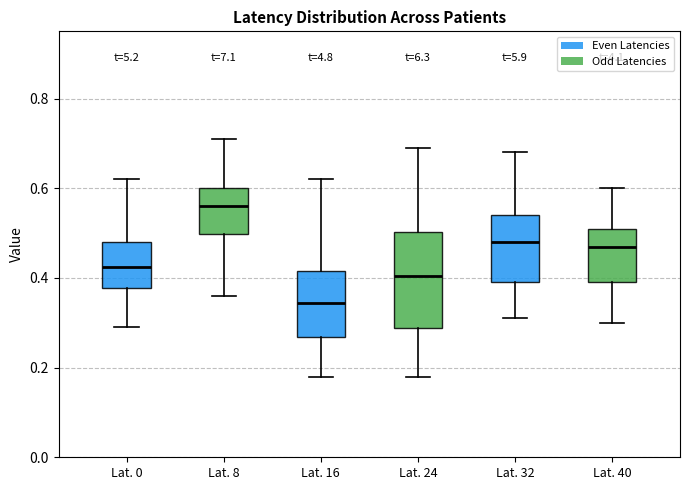

Reading left to right, read every box against the y-axis: the position of its median line, the range the box covers, and the ends of its whiskers. The values are not printed on the chart, so give them approximately, as read against the axis.

Lat. 0: median 0.42, box 0.38 to 0.48, whiskers 0.30 to 0.62
Lat. 8: median 0.56, box 0.50 to 0.60, whiskers 0.36 to 0.72
Lat. 16: median 0.34, box 0.26 to 0.42, whiskers 0.18 to 0.62
Lat. 24: median 0.40, box 0.28 to 0.50, whiskers 0.18 to 0.70
Lat. 32: median 0.48, box 0.40 to 0.54, whiskers 0.32 to 0.68
Lat. 40: median 0.48, box 0.40 to 0.52, whiskers 0.30 to 0.60